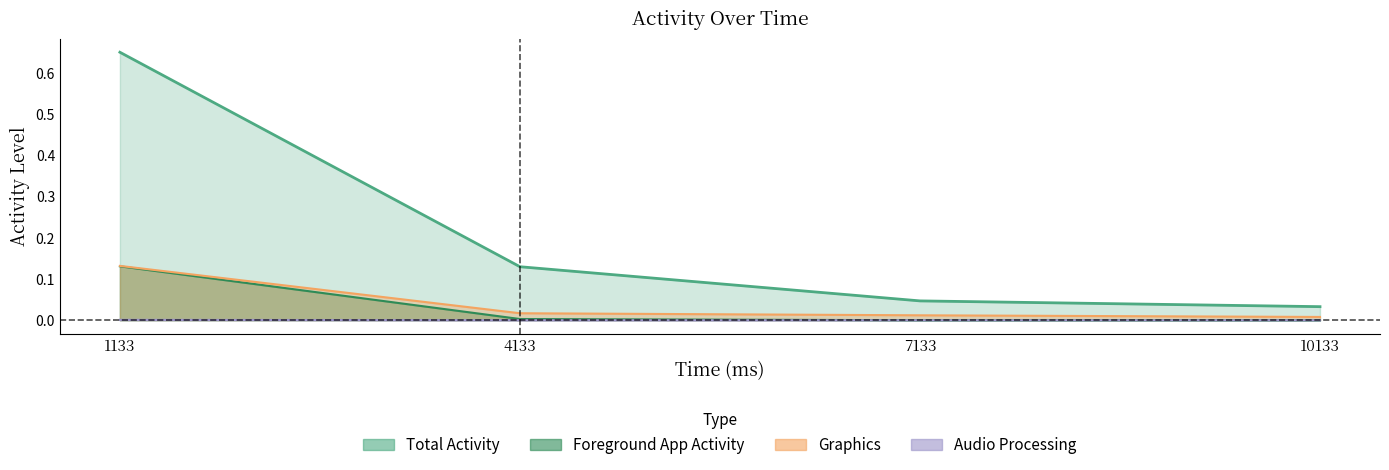

Rank the series by their maximum value, from highest to lowest.

Total Activity, Graphics, Foreground App Activity, Audio Processing